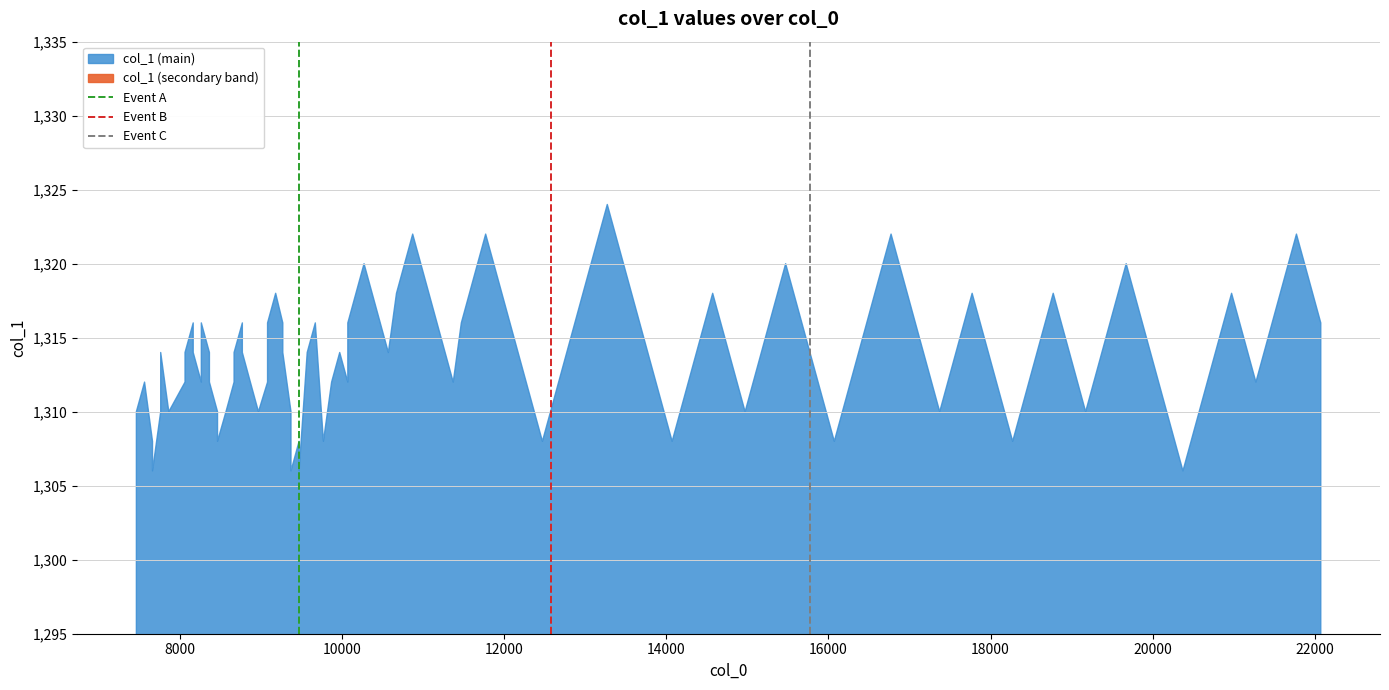

Is it true that Event B equals -1 at 6000?

False